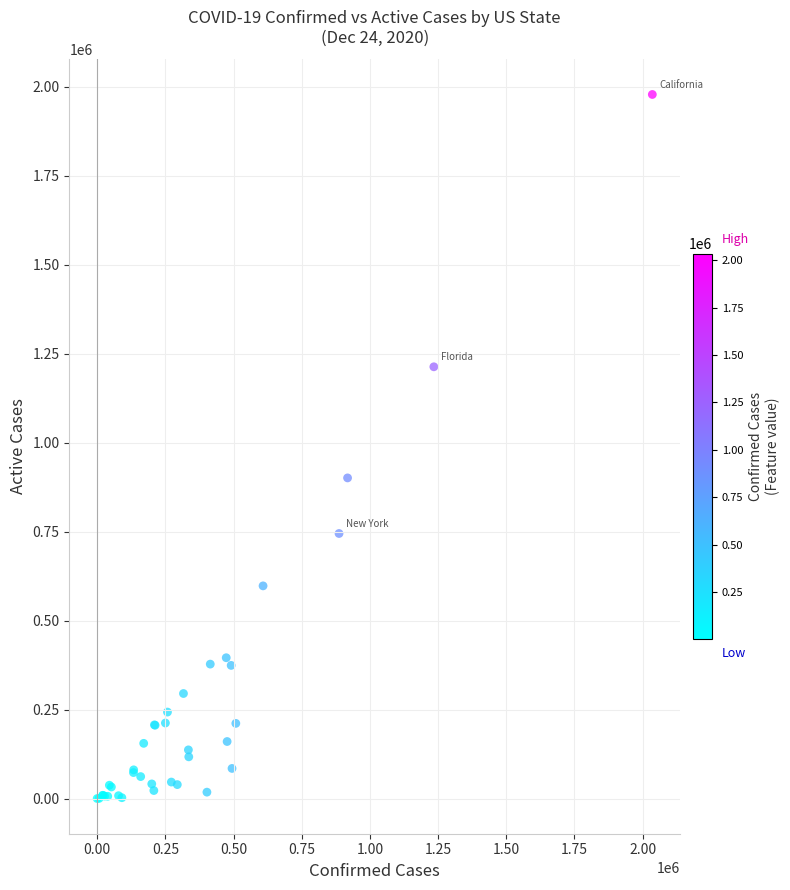

What Y value in the scatter plot is closest to 989511?

901228